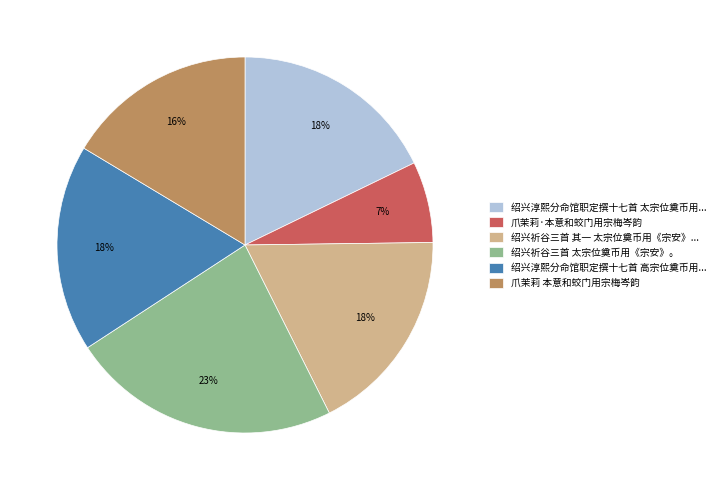

Which category has the biggest portion of the pie?

绍兴祈谷三首 太宗位奠币用《宗安》。